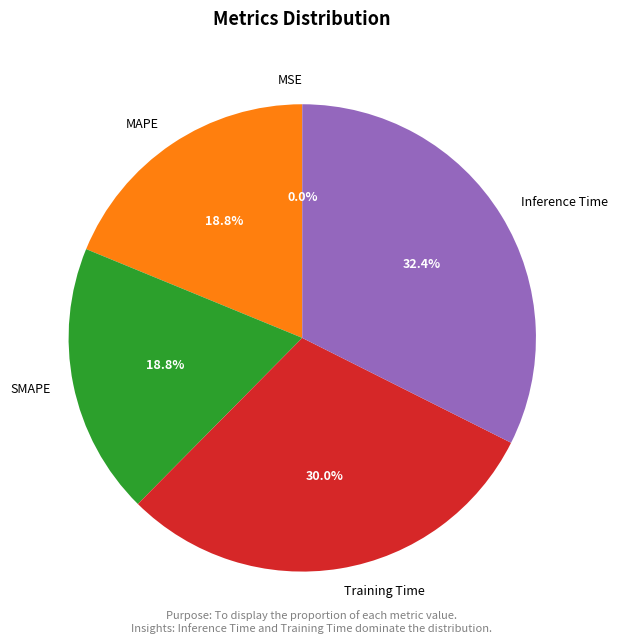

To the nearest percent, what portion does Training Time represent?

30%